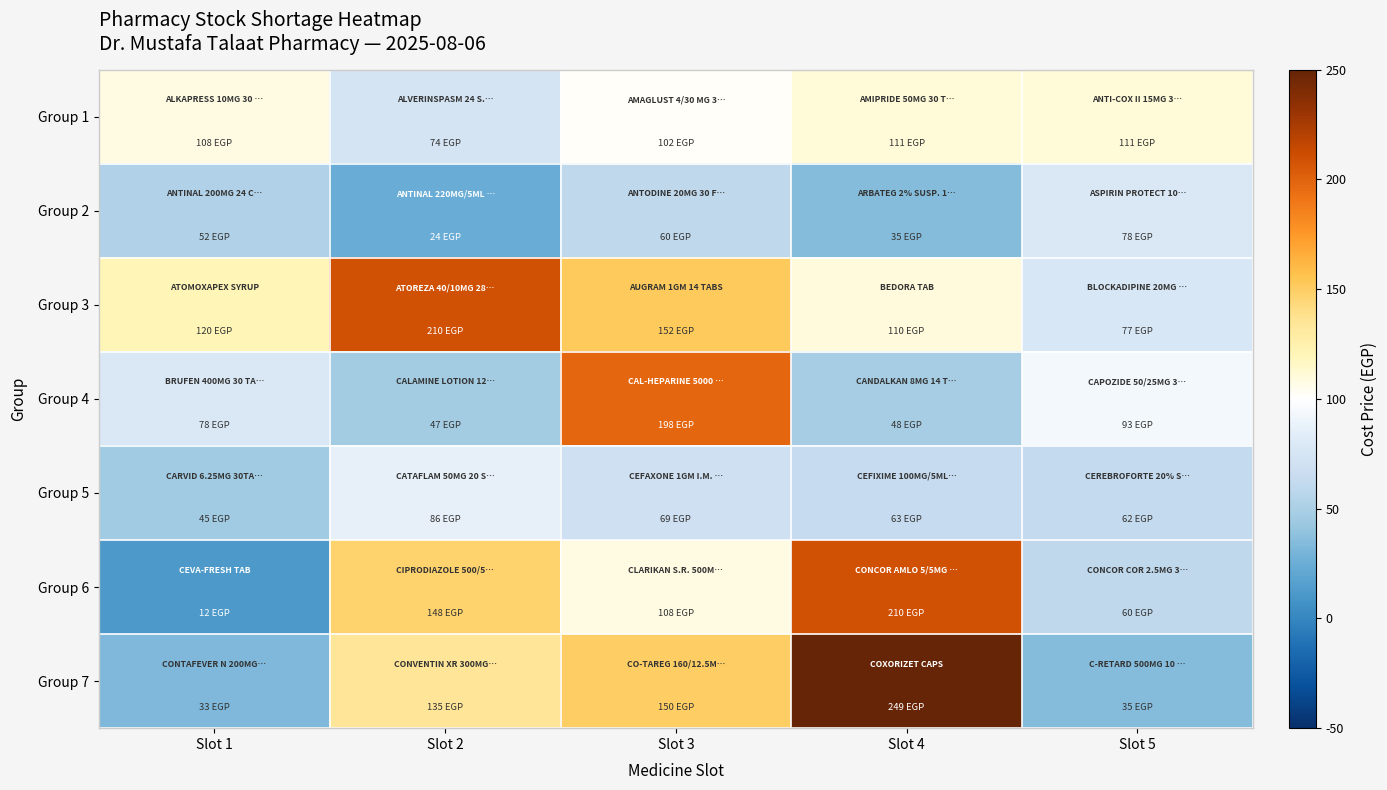

What is the total value across all series at Slot 1?

448